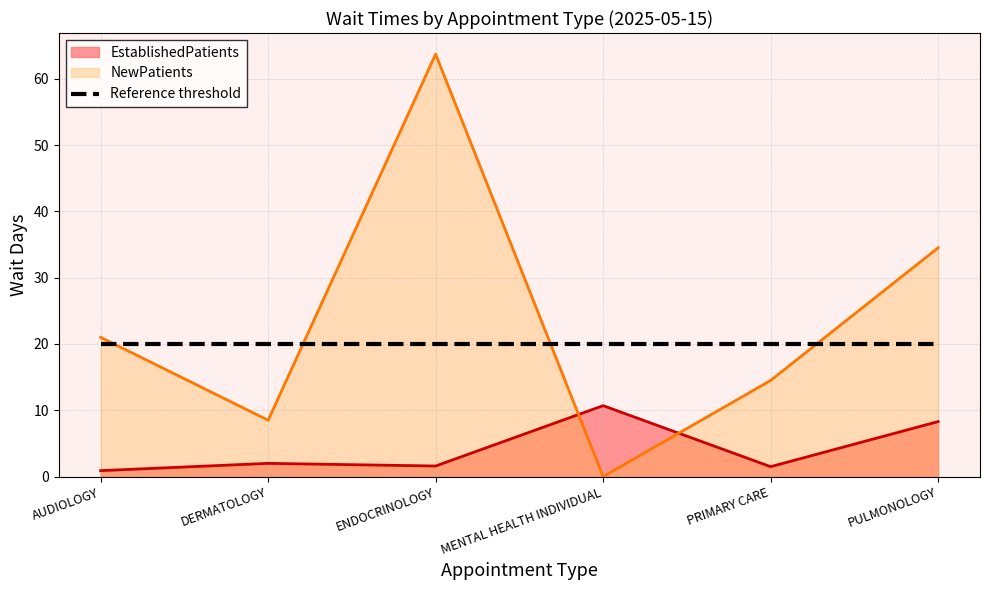

What is the highest value of the EstablishedPatients series?

10.7